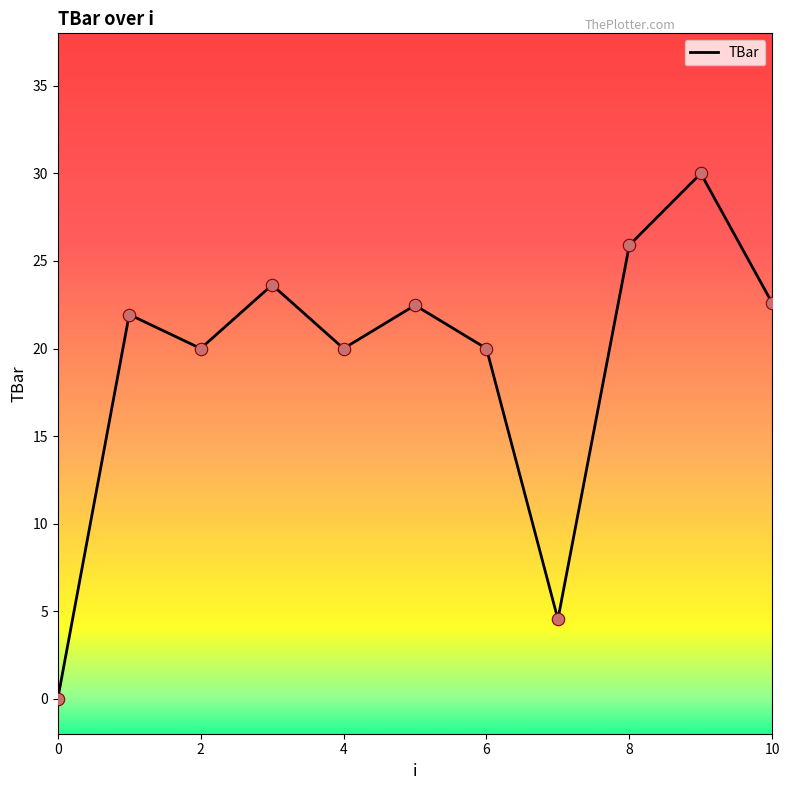

What is the maximum value shown in the chart?

30.0